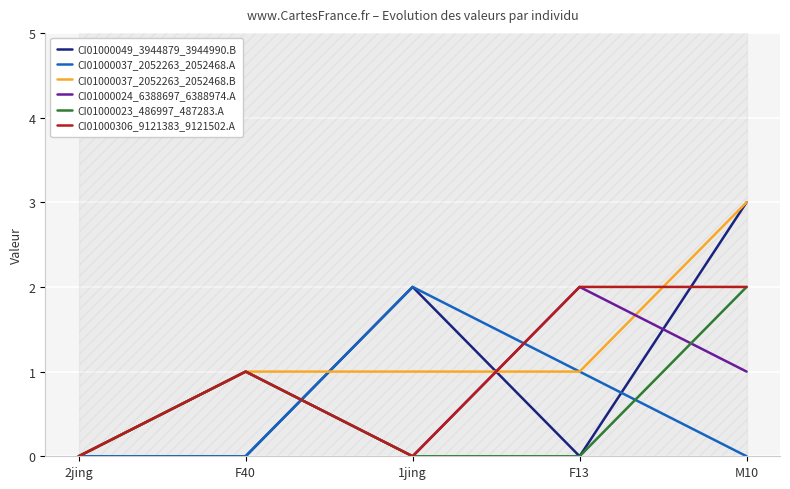

Which label corresponds to the largest value in the chart?

M10